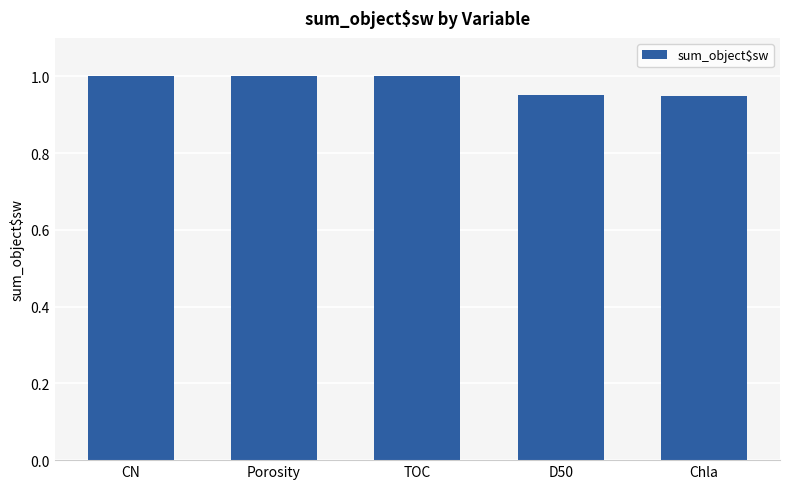

What is the label of the 5th bar from the right?

CN